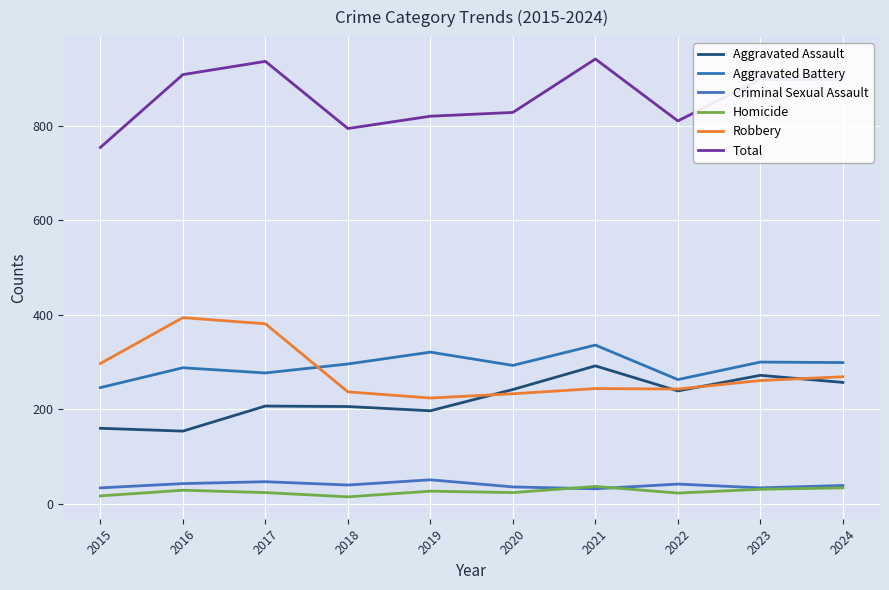

Reading left to right, list all the values displayed in this chart.

Aggravated Assault: 2015=160	2016=154	2017=207	2018=206	2019=197	2020=242	2021=292	2022=239	2023=272	2024=257
Aggravated Battery: 2015=246	2016=288	2017=277	2018=296	2019=321	2020=293	2021=336	2022=263	2023=300	2024=299
Criminal Sexual Assault: 2015=34	2016=43	2017=47	2018=40	2019=51	2020=36	2021=32	2022=42	2023=34	2024=39
Homicide: 2015=17	2016=29	2017=24	2018=15	2019=27	2020=24	2021=37	2022=23	2023=31	2024=34
Robbery: 2015=297	2016=394	2017=381	2018=237	2019=224	2020=233	2021=244	2022=243	2023=261	2024=269
Total: 2015=754	2016=908	2017=936	2018=794	2019=820	2020=828	2021=941	2022=810	2023=898	2024=898